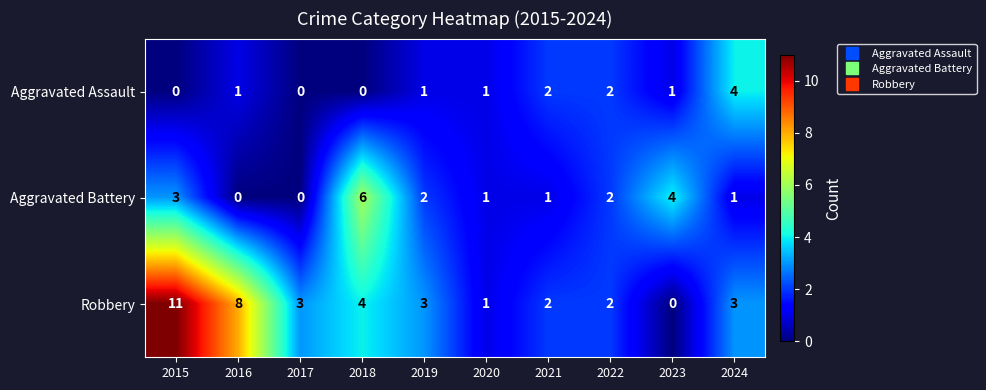

The Aggravated Assault series shows 2 at 2022. True or false?

True